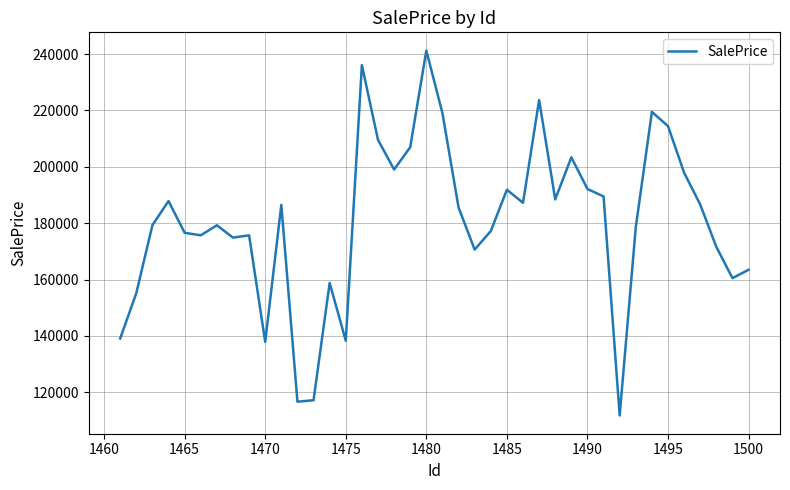

What is the smallest value displayed?

111766.2